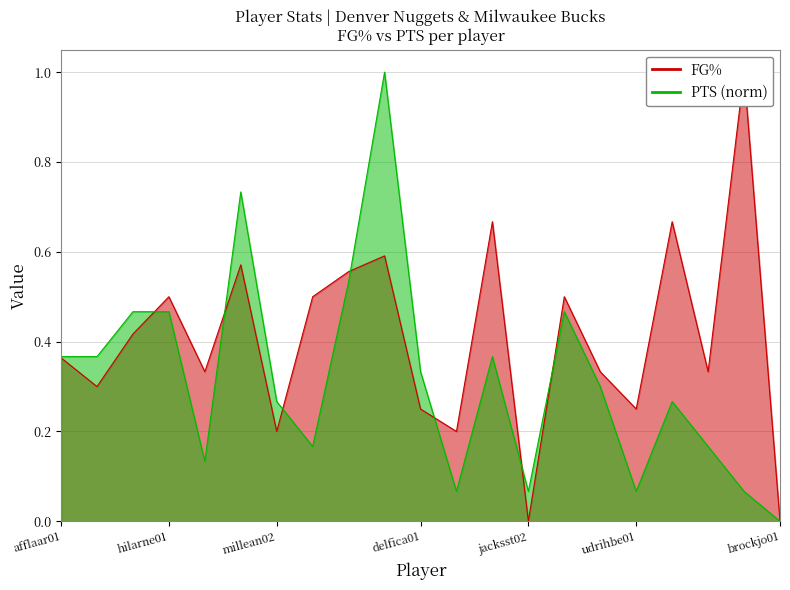

What is the approximate value of FG% at goodedr01?

0.3